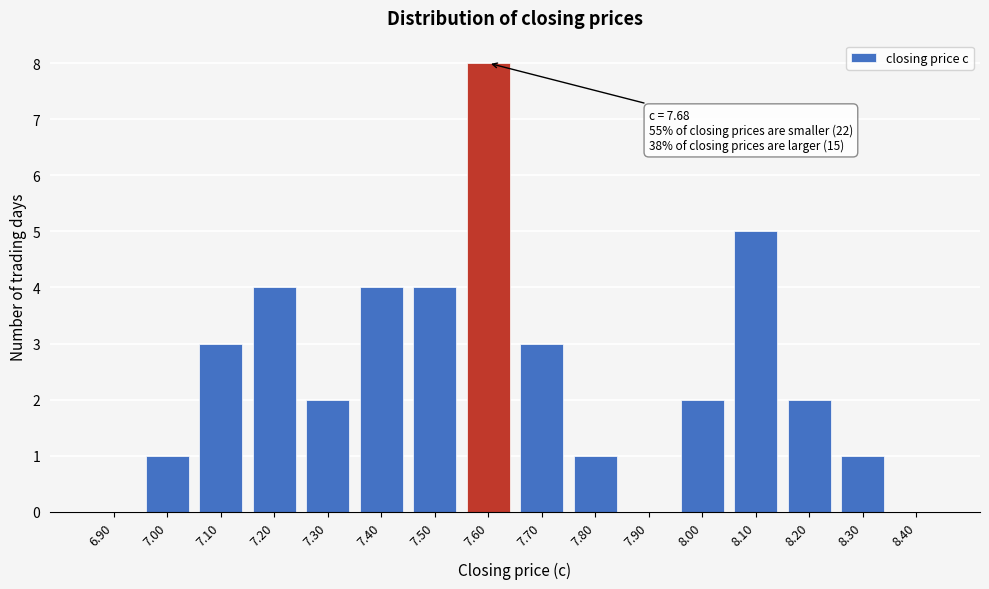

Reading left to right, what are all the values shown in this chart?

6.90=0	7.00=1	7.10=3	7.20=4	7.30=2	7.40=4	7.50=4	7.60=8	7.70=3	7.80=1	7.90=0	8.00=2	8.10=5	8.20=2	8.30=1	8.40=0